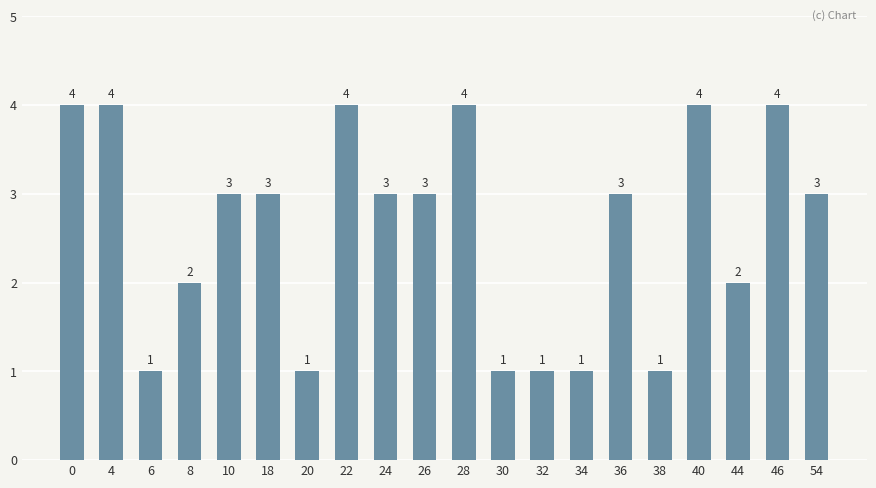

Reading right to left, list all the values displayed in this chart.

3	4	2	4	1	3	1	1	1	4	3	3	4	1	3	3	2	1	4	4